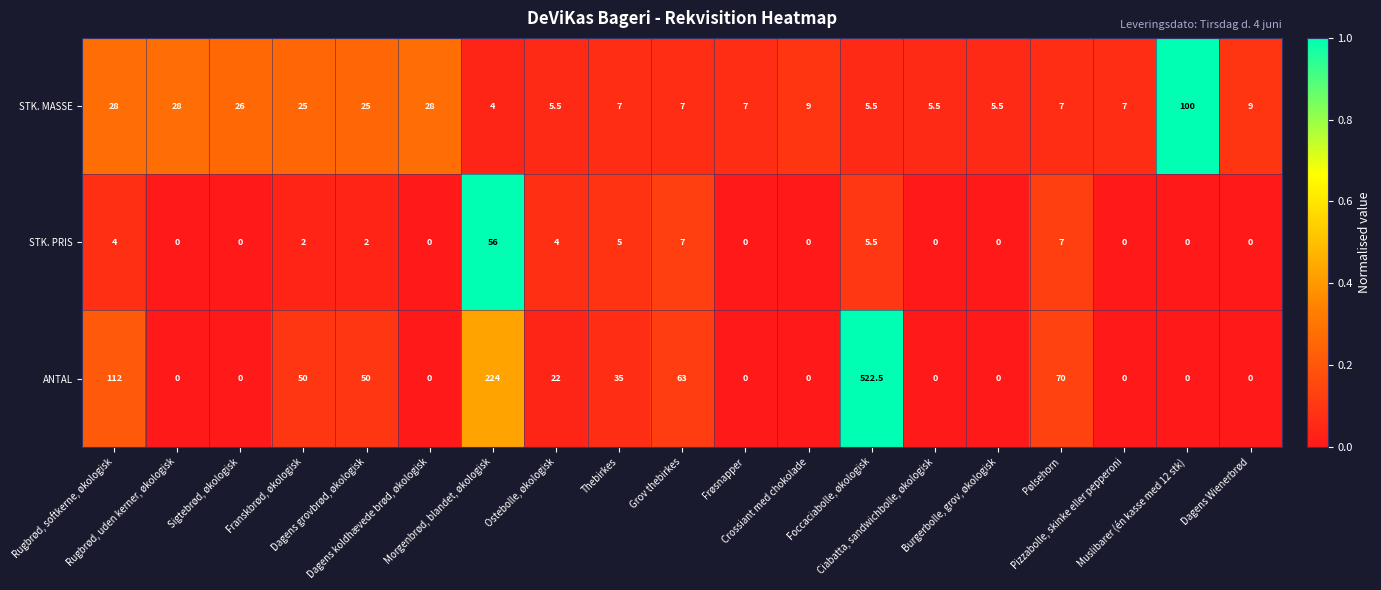

Which series has the largest total across all categories?

ANTAL